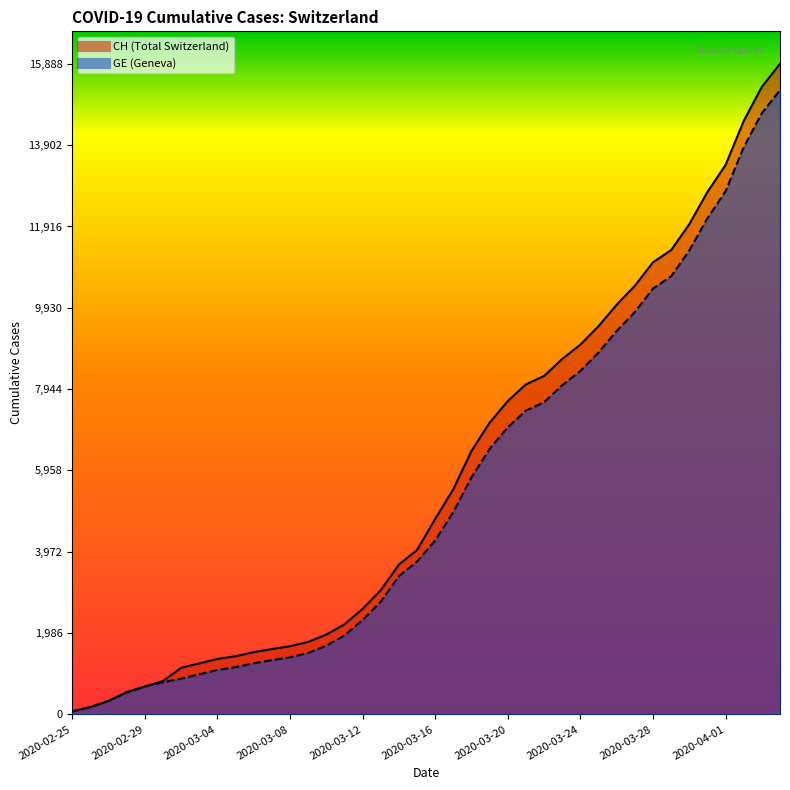

Is the value of GE at 2020-03-01 greater than the value of CH at 2020-04-04?

No